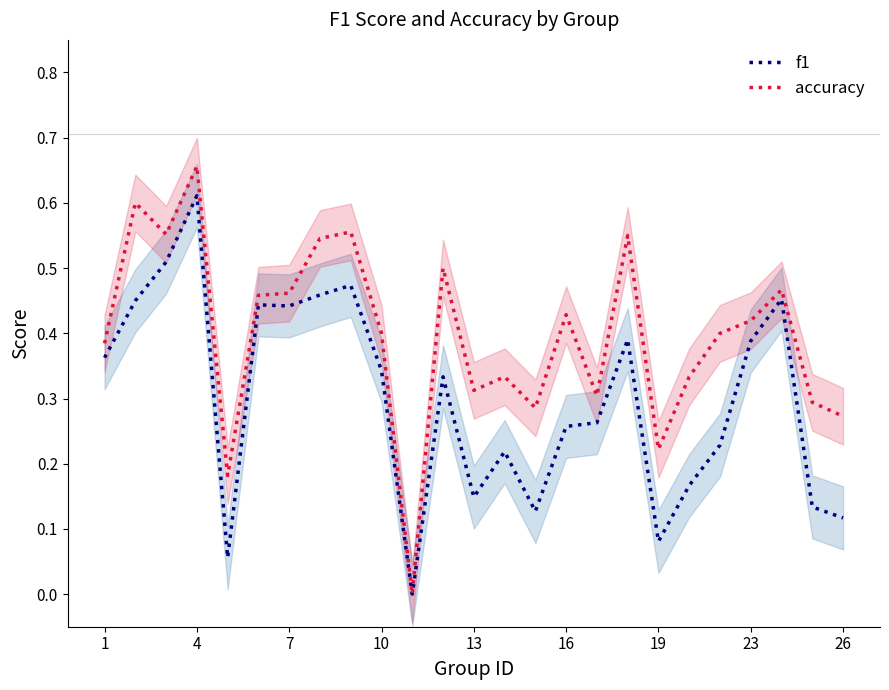

At which label does f1 reach its peak?

4